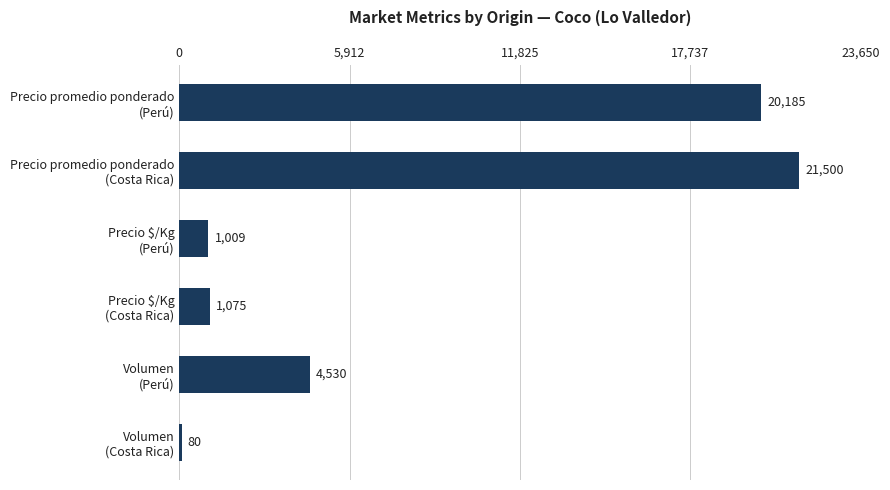

At which label is the value closest to 10790?

Volumen
(Perú)